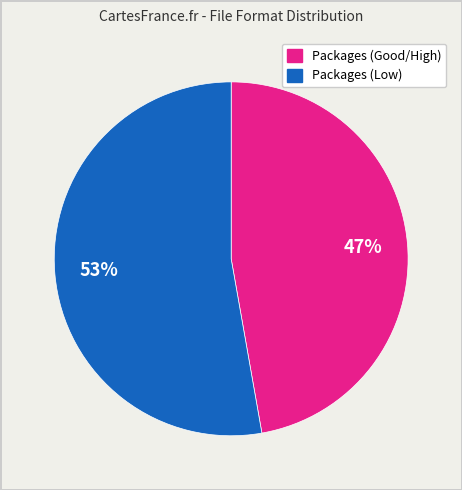

To the nearest percent, what is the average slice percentage?

50%